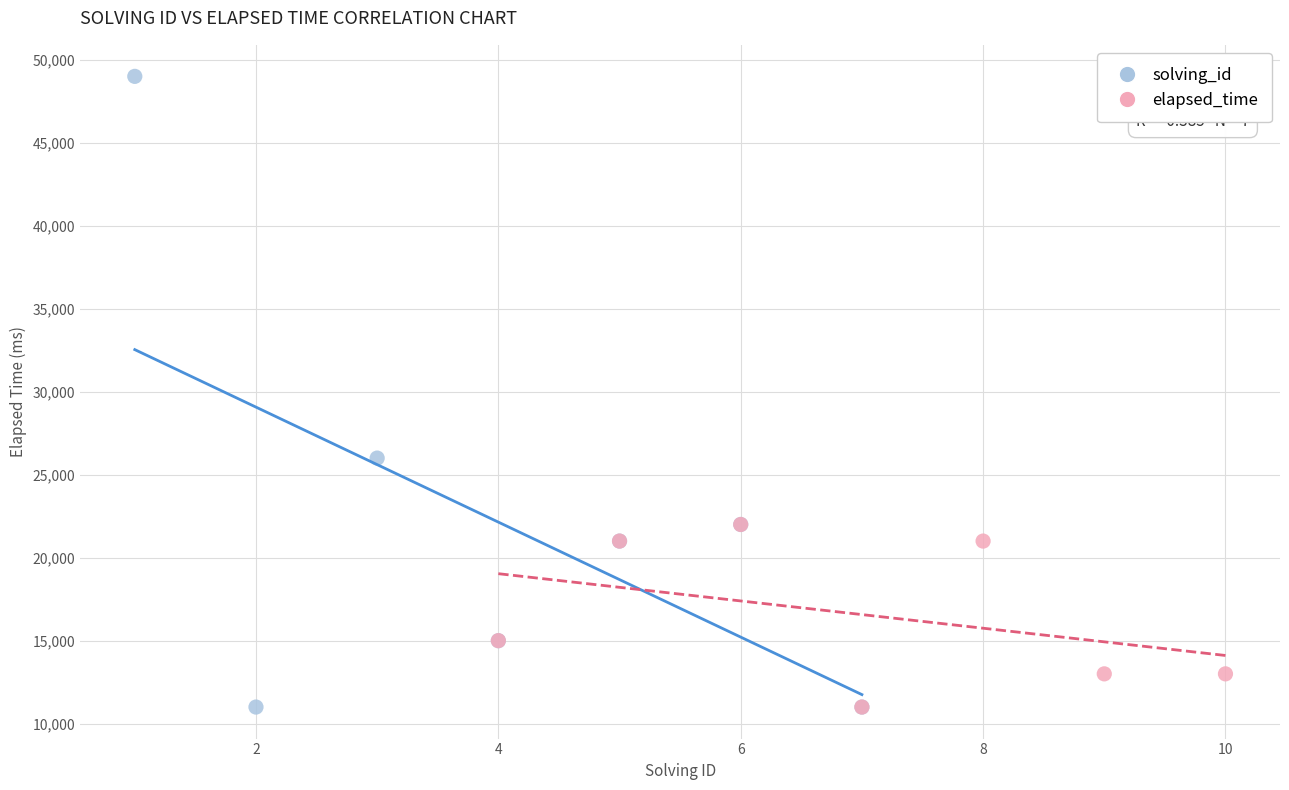

What are all the series names shown in the legend?

solving_id, elapsed_time